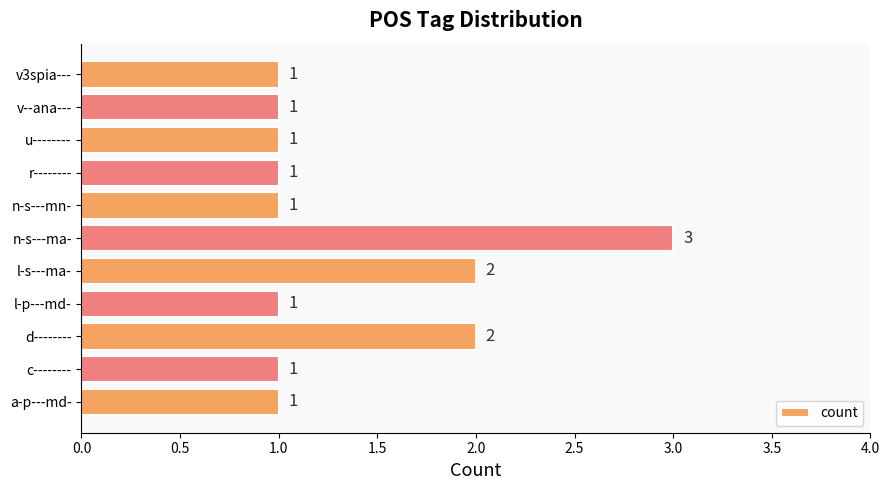

True or false: the data shows 1 at u--------.

True